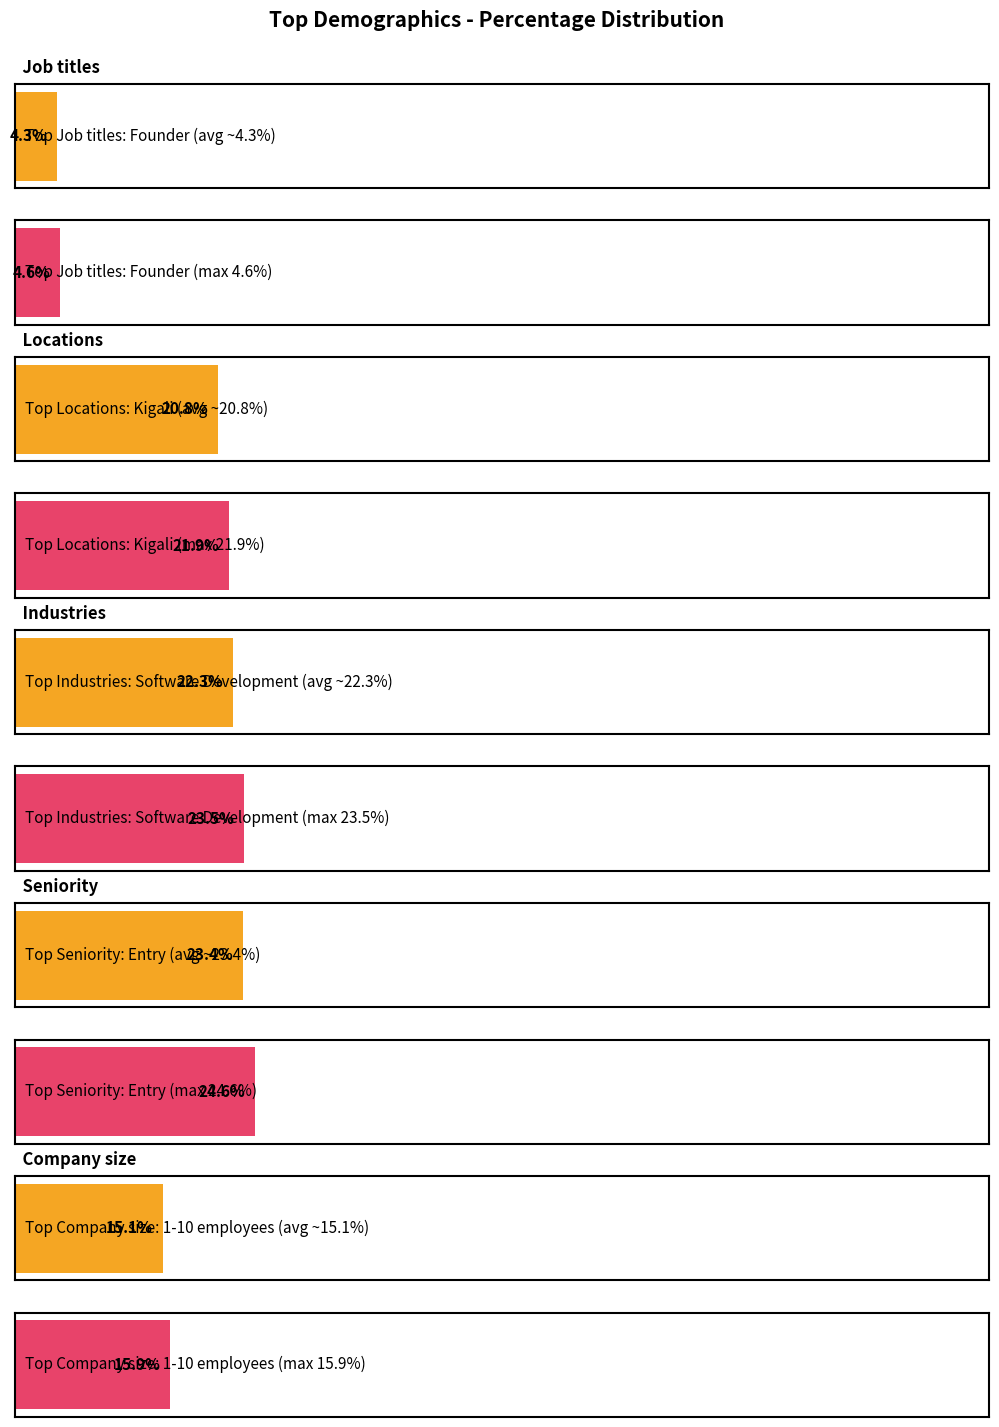

What is the label of the 2nd bar from the right?

Seniority